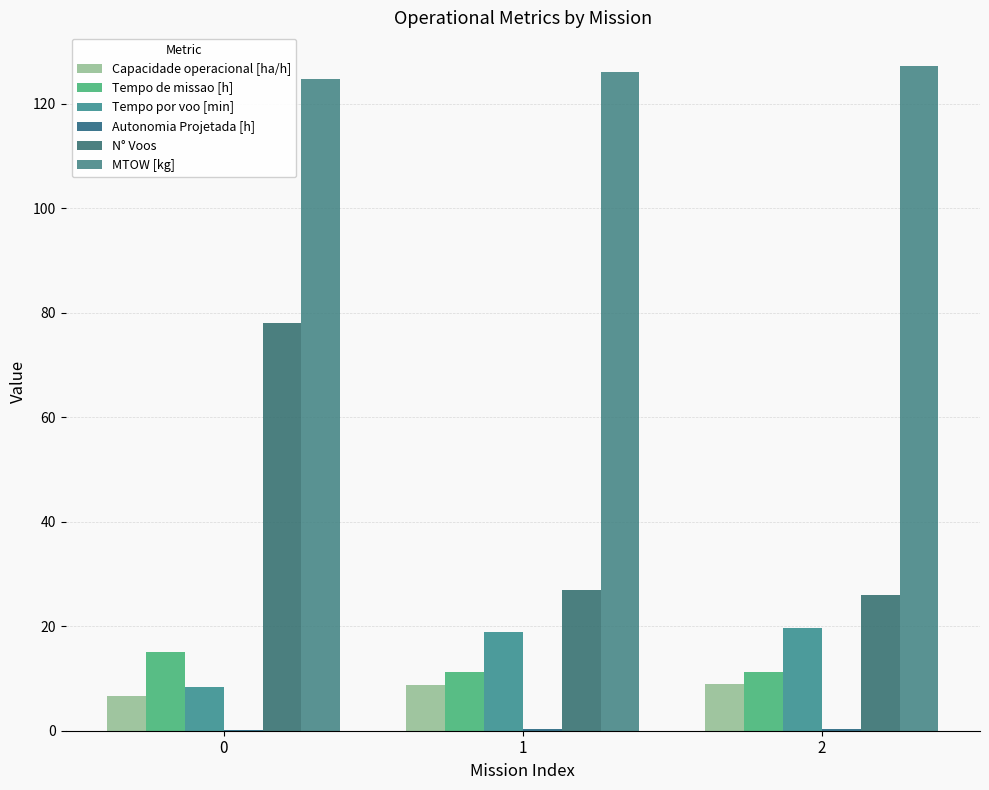

Which series has the largest total across all categories?

MTOW [kg]